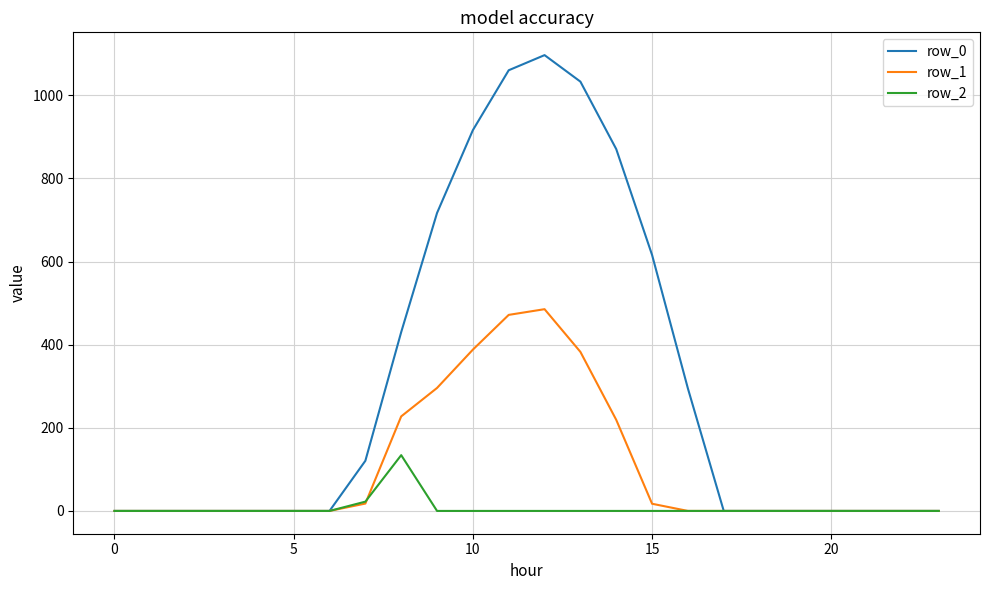

Which series has the largest range (max minus min)?

row_0